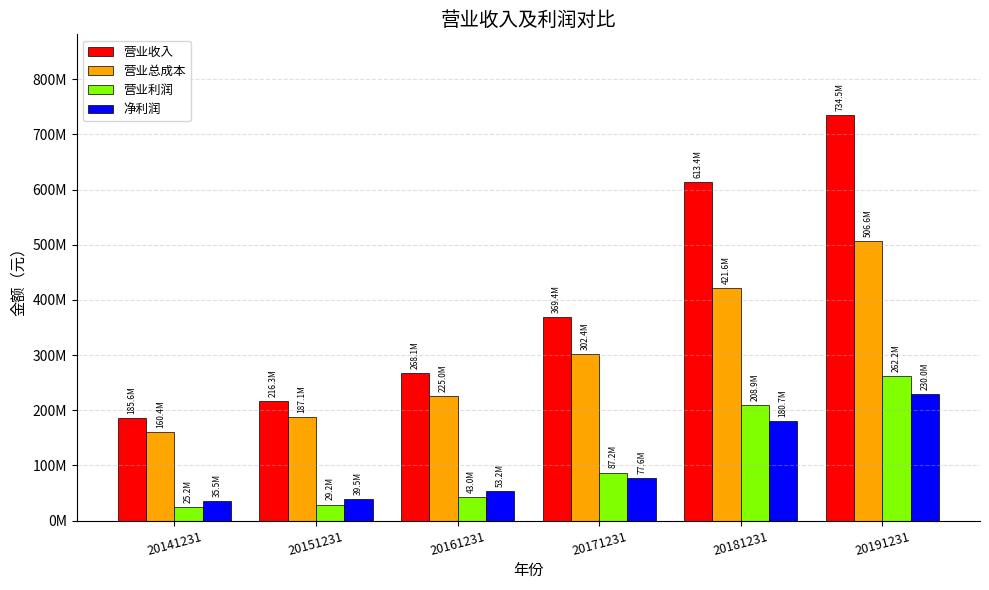

Are the bars grouped side by side (vs. stacked)?

Yes